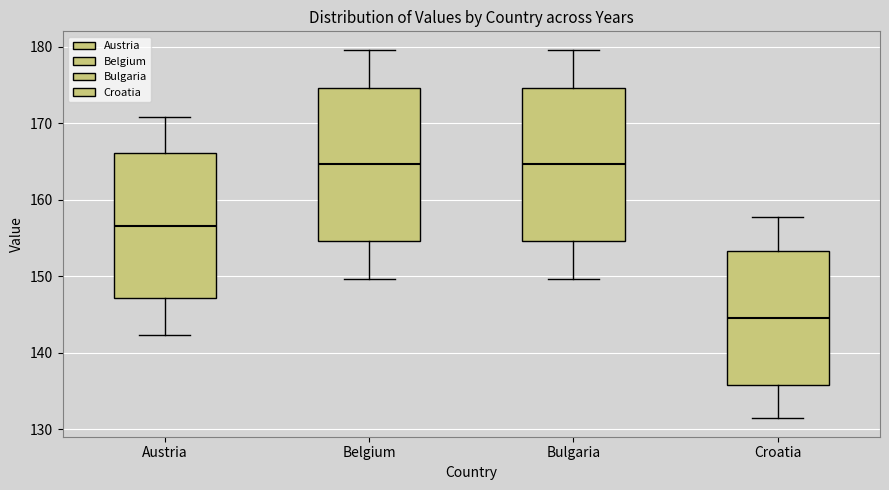

Reading left to right, transcribe this box plot: for each box, give where its median line is, the range the box spans, and where its two whiskers end, as read against the y-axis. The values are not printed on the chart, so give them approximately, as read against the axis.

Austria: median 157, box 147 to 166, whiskers 142 to 171
Belgium: median 165, box 155 to 175, whiskers 150 to 180
Bulgaria: median 165, box 155 to 175, whiskers 150 to 180
Croatia: median 145, box 136 to 153, whiskers 131 to 158